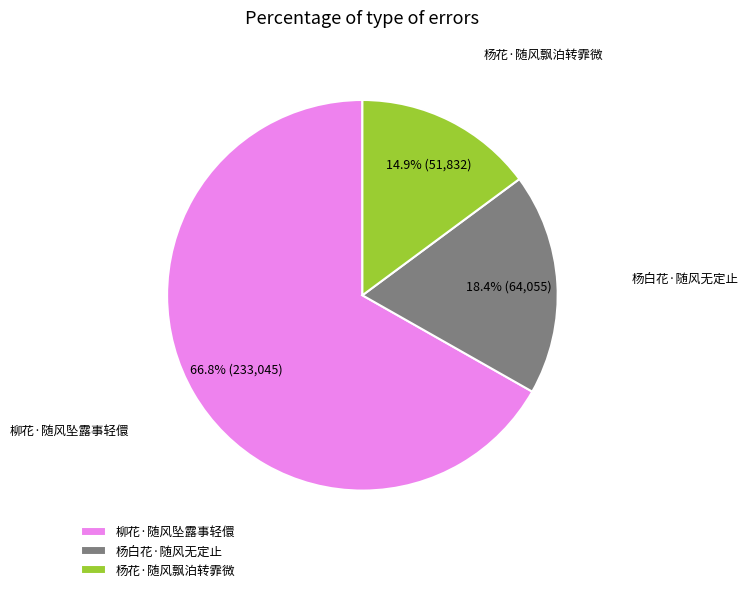

Which slice is the smallest?

杨花·随风飘泊转霏微